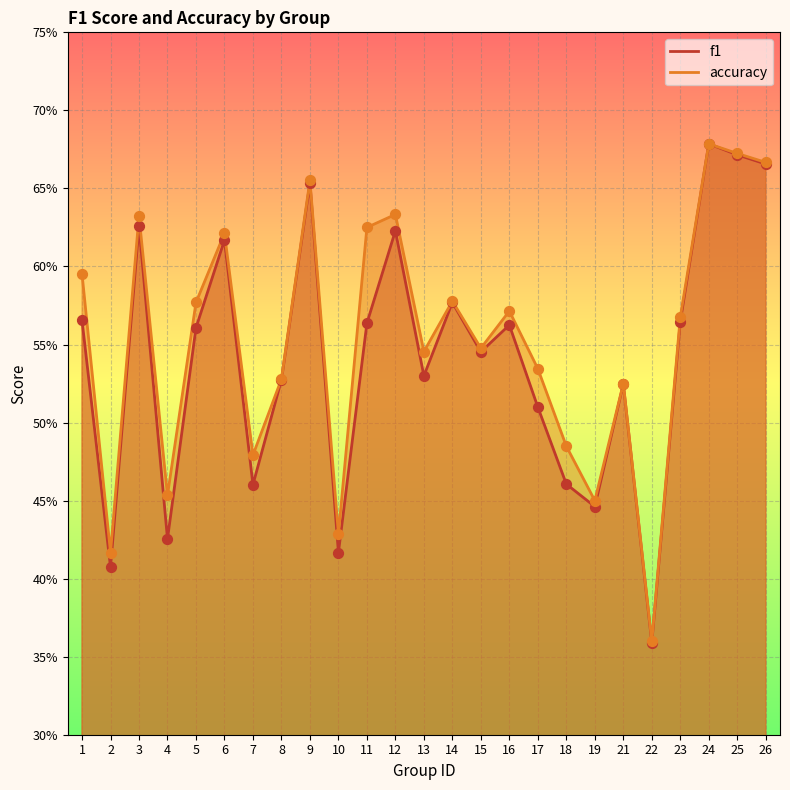

At which category is the sum across all series the highest?

24